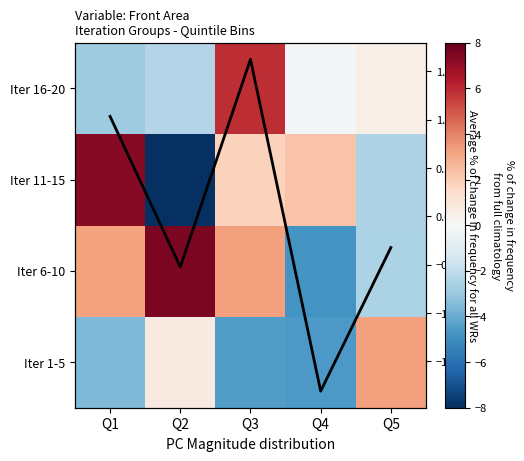

At which label does Avg deviation first exceed 0?

Q1